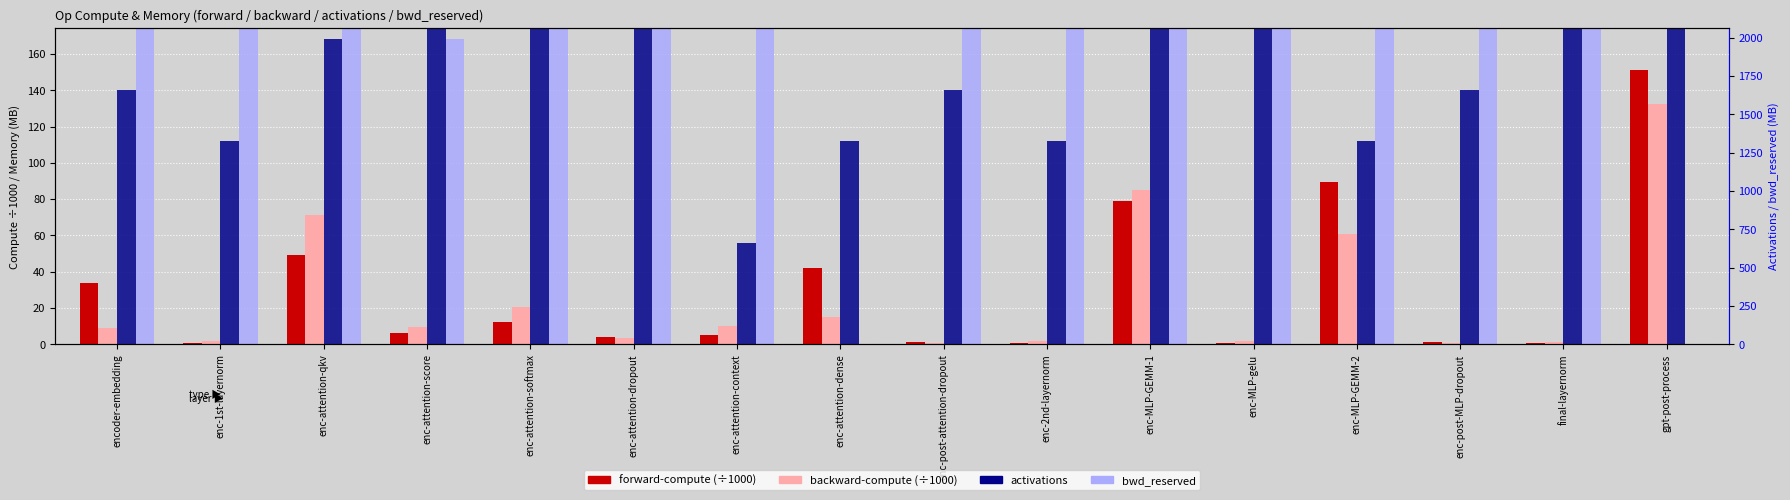

Which series has the largest range (max minus min)?

bwd_reserved